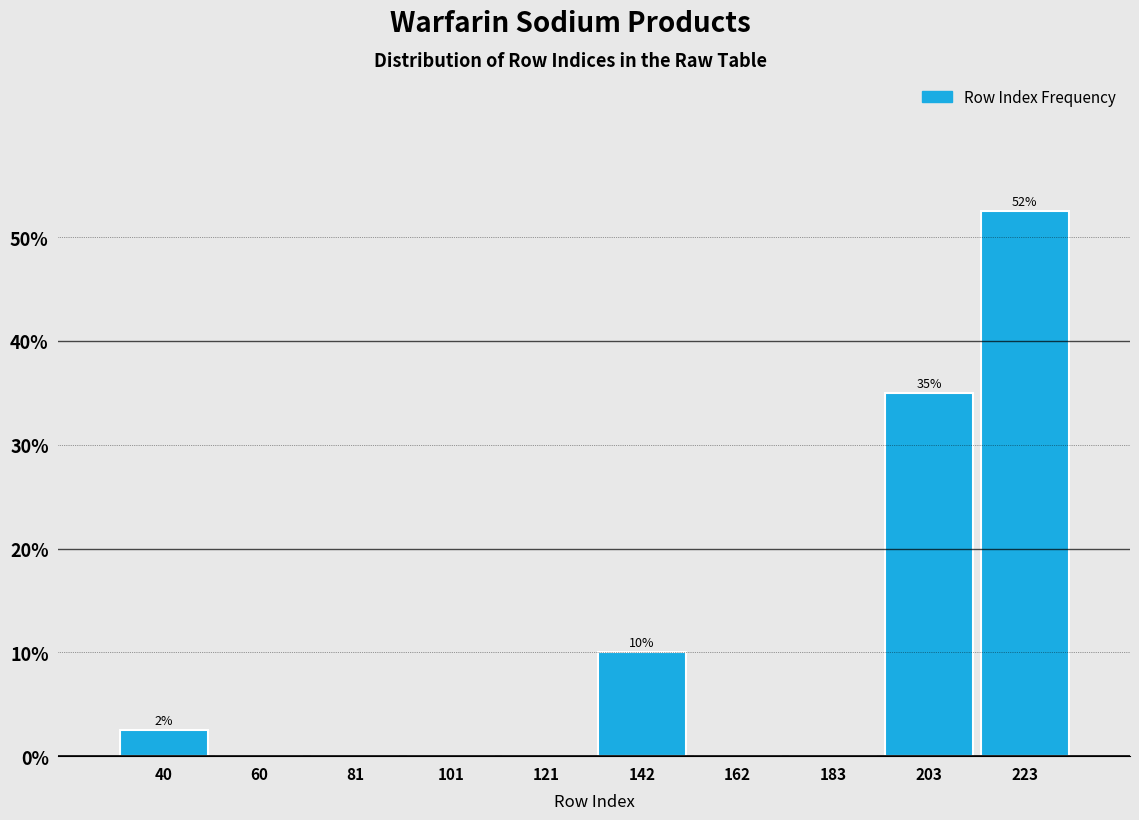

Which range on the x-axis has the tallest bar?

215 to 235